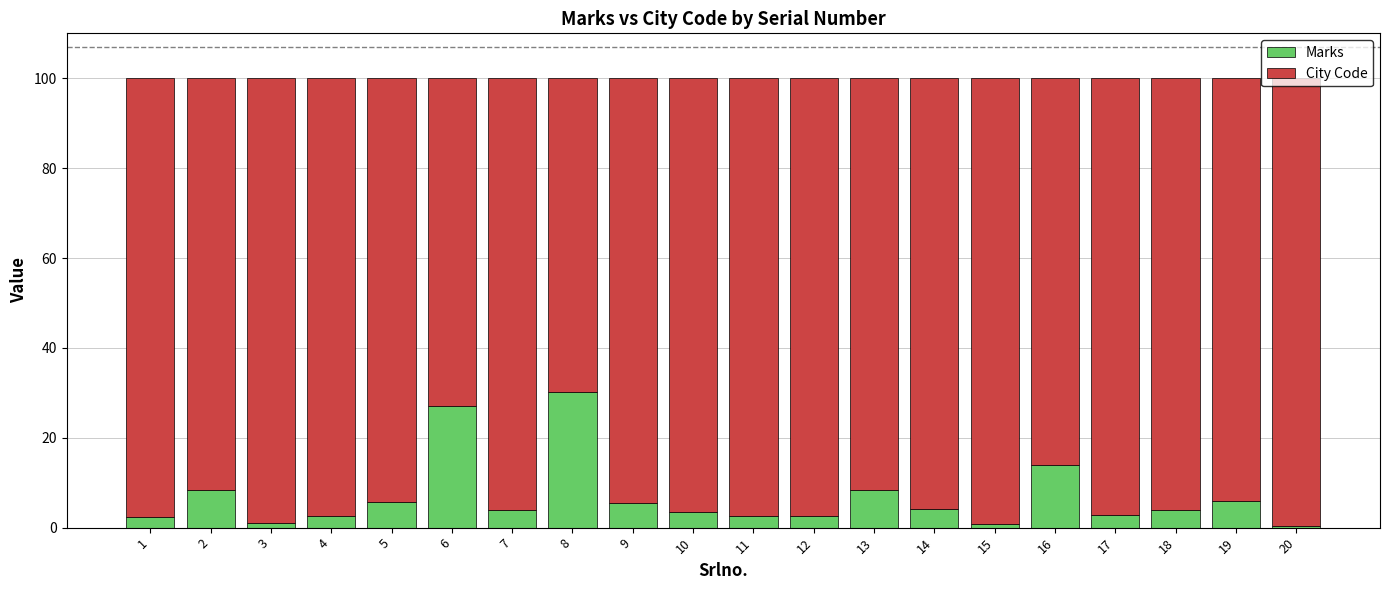

The Marks series shows 3.8 at 18. True or false?

True